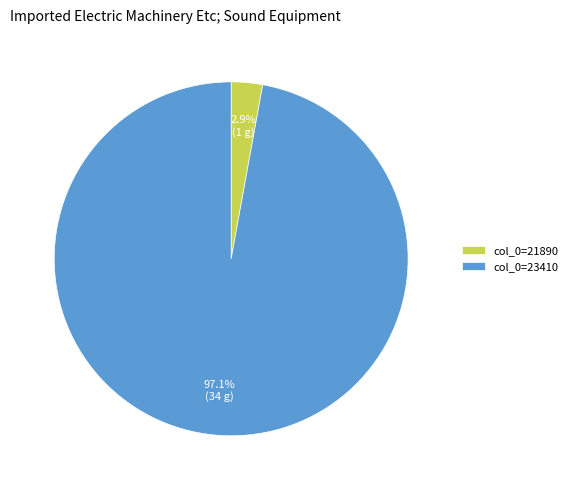

Between col_0=23410 and col_0=21890, which is larger?

col_0=23410